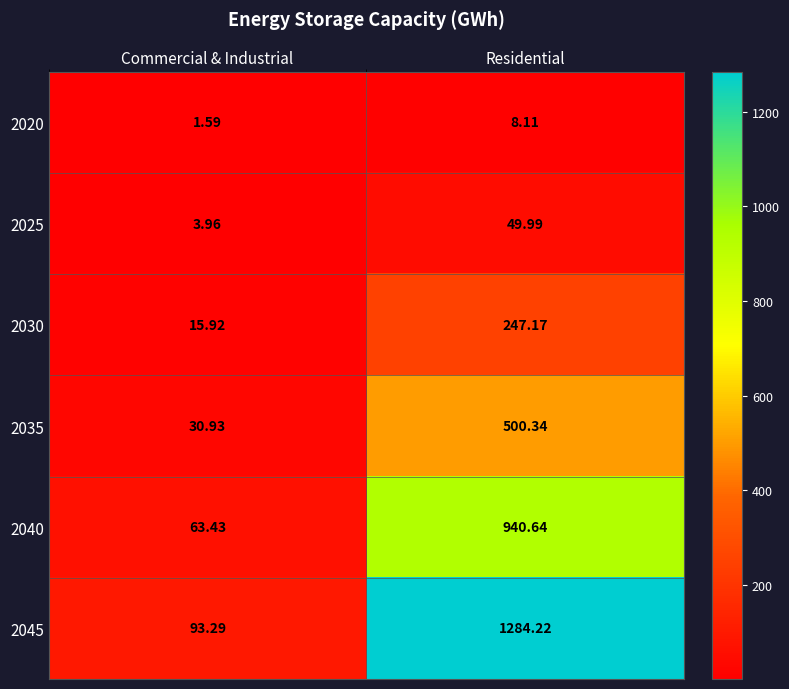

List the labels in order of 2045 value, smallest first.

Commercial & Industrial, Residential